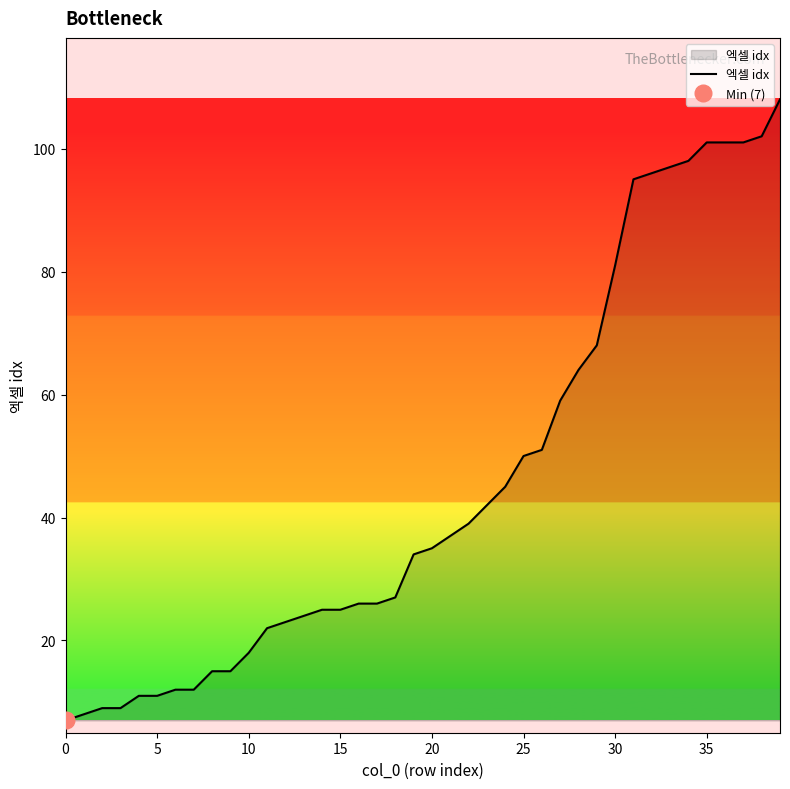

Is it true that the value at 37 is 160?

False